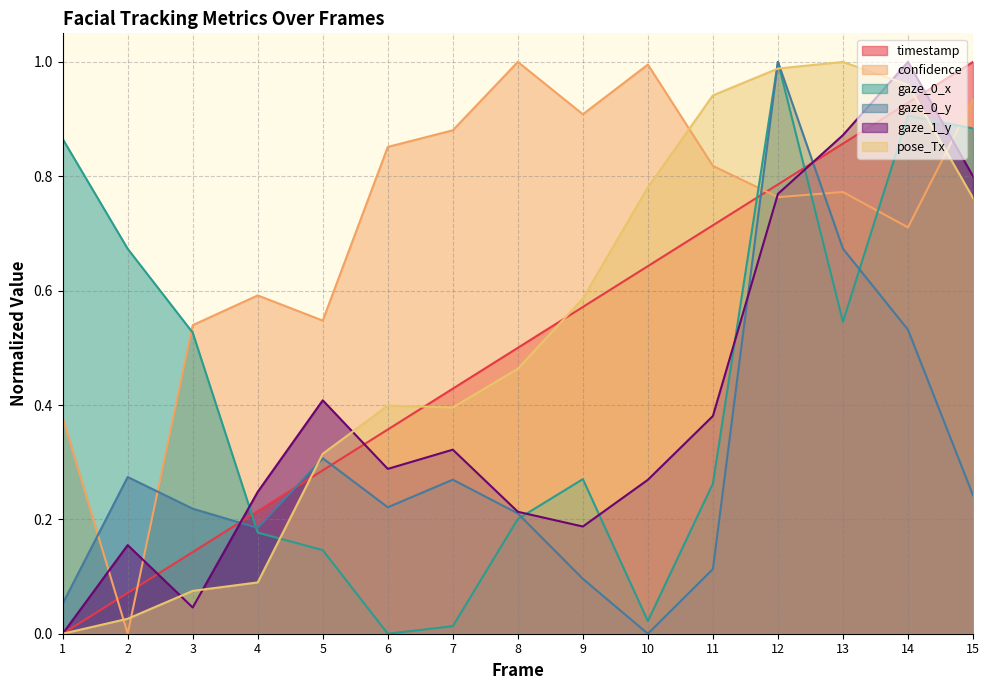

What is the approximate value of gaze_1_y at 2?

0.2